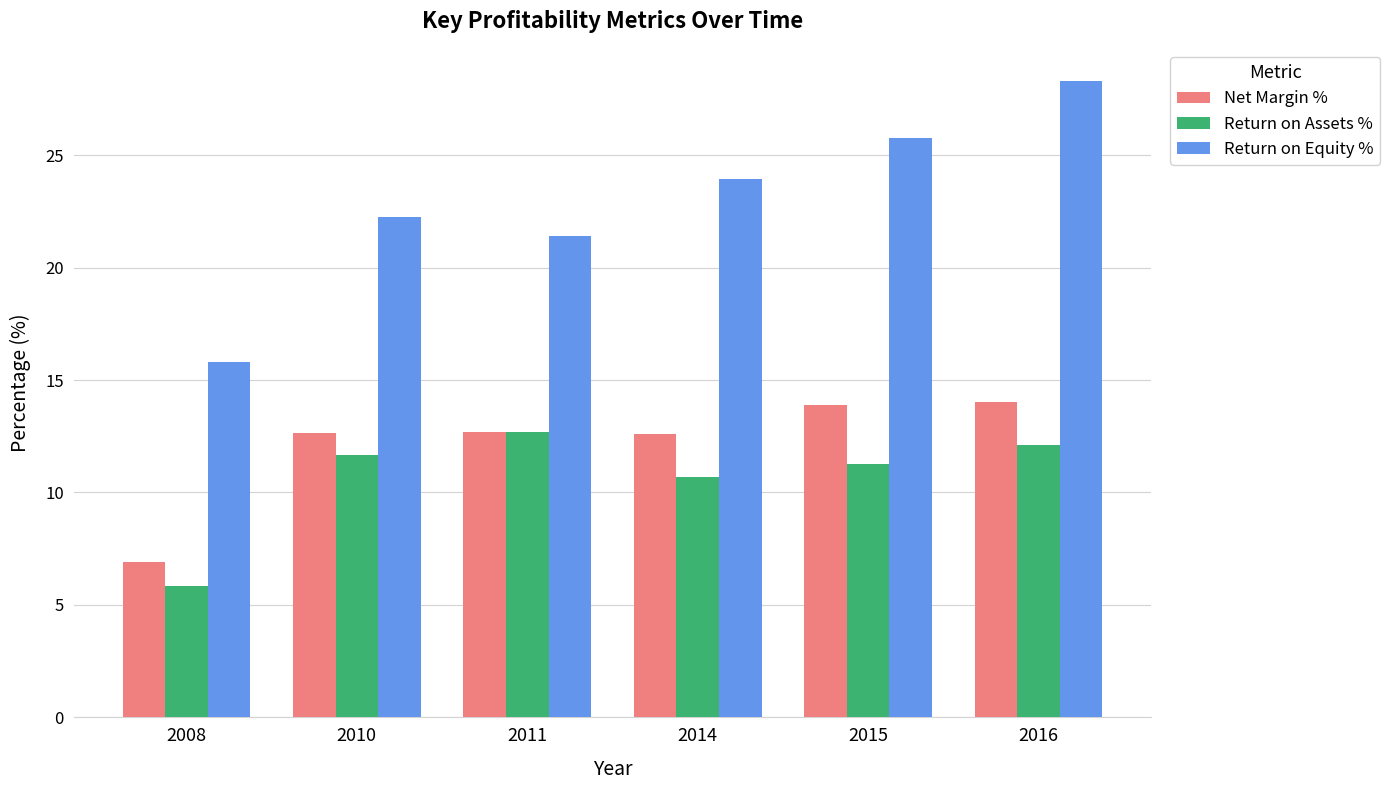

What is the sum of the Net Margin % values at 2011 and 2014?

25.3